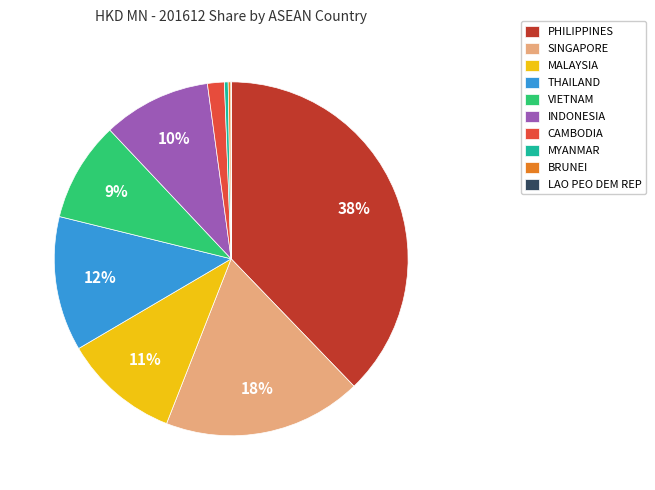

Combined, do CAMBODIA and THAILAND account for over 50%?

No